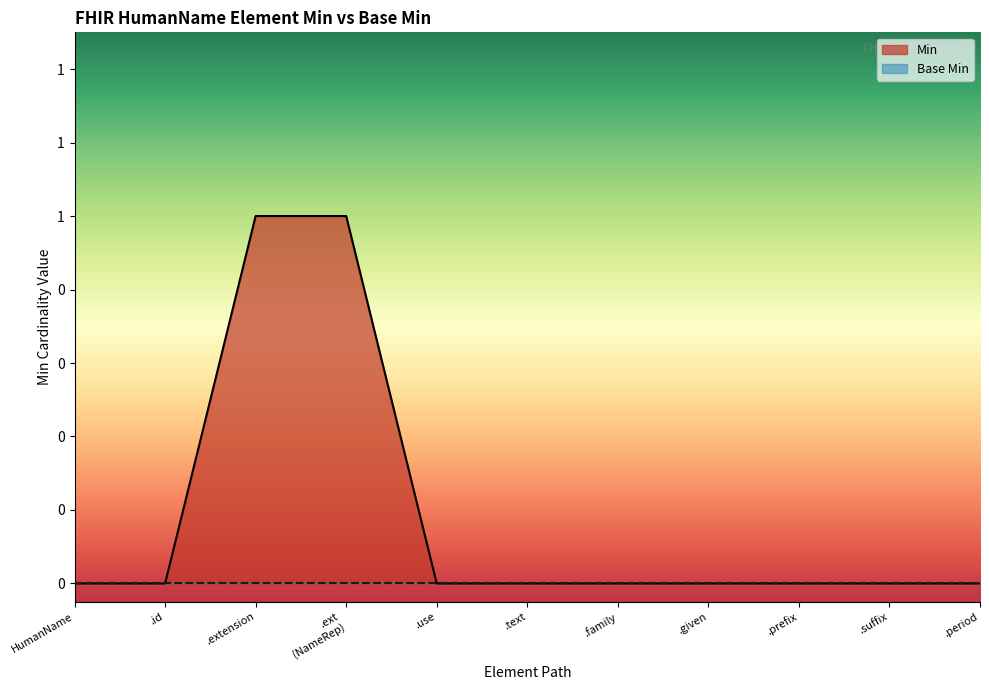

Reading left to right, list all the values displayed in this chart.

0	0	1	1	0	0	0	0	0	0	0